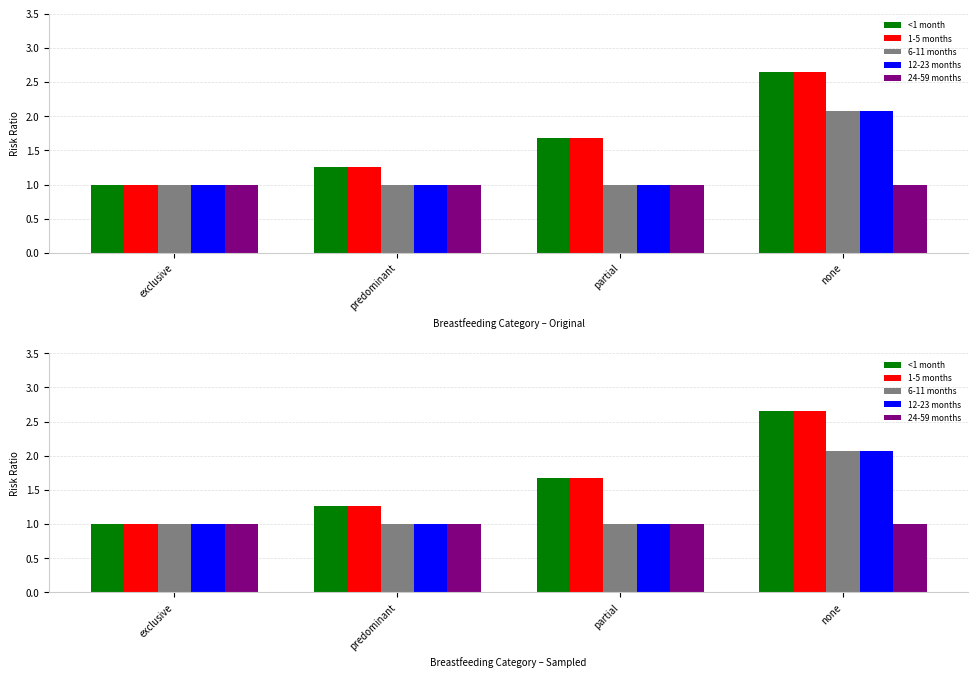

Reading left to right, transcribe all the data shown in this chart.

<1 month: 1.0	1.3	1.7	2.6
1-5 months: 1.0	1.3	1.7	2.6
6-11 months: 1.0	1.0	1.0	2.1
12-23 months: 1.0	1.0	1.0	2.1
24-59 months: 1.0	1.0	1.0	1.0